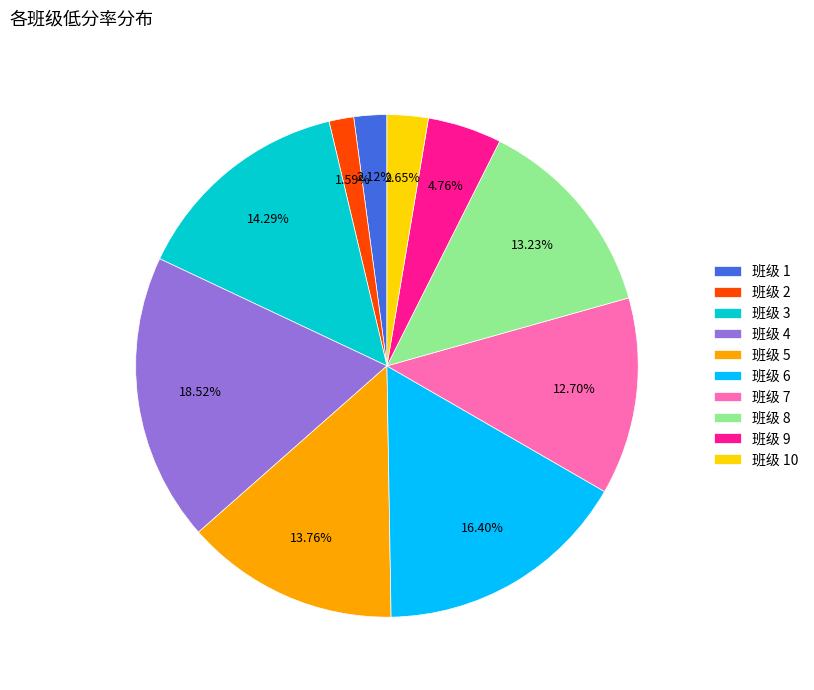

Rank the categories by value from highest to lowest.

班级 4, 班级 6, 班级 3, 班级 5, 班级 8, 班级 7, 班级 9, 班级 10, 班级 1, 班级 2